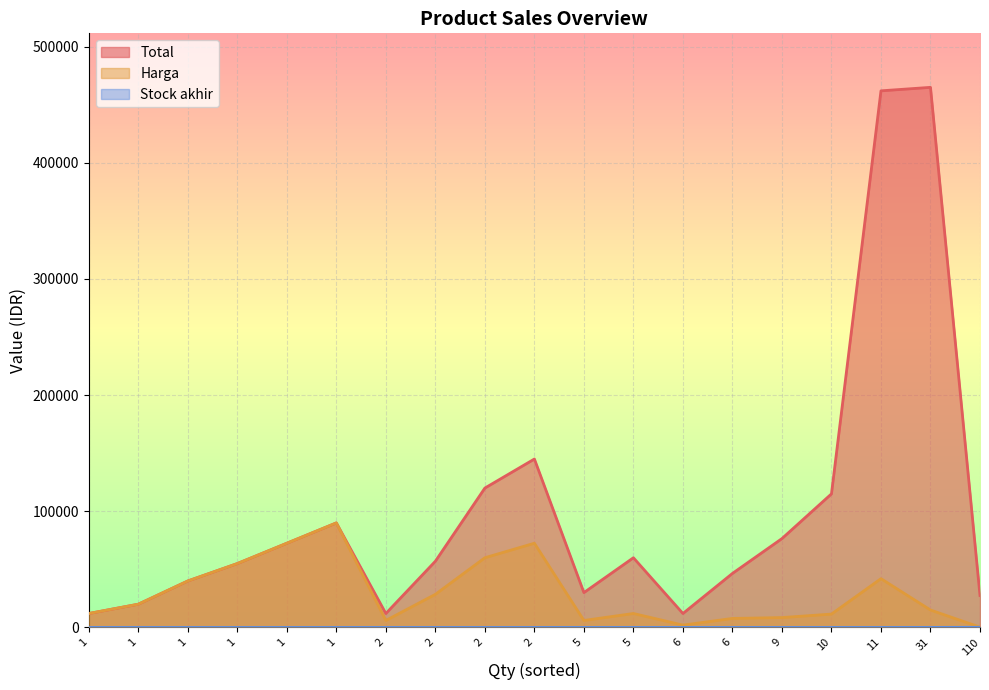

True or false: Total has more than 1 points higher than both neighbors.

True